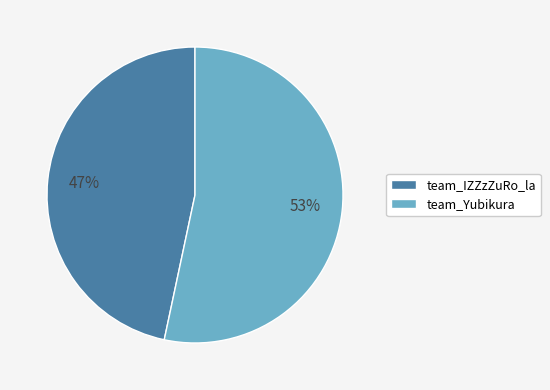

What is the largest slice in the pie chart?

team_Yubikura